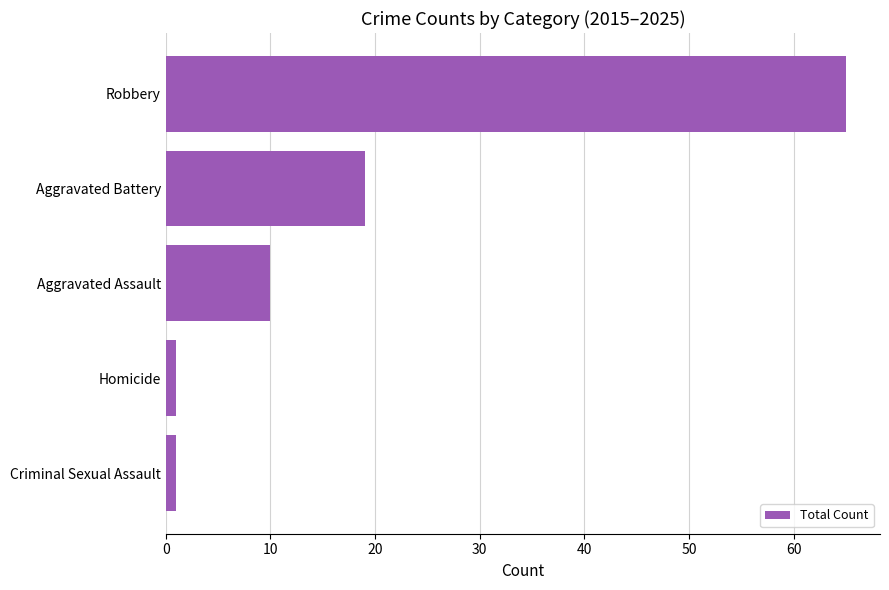

What is the change in value from Aggravated Assault to Robbery?

+55